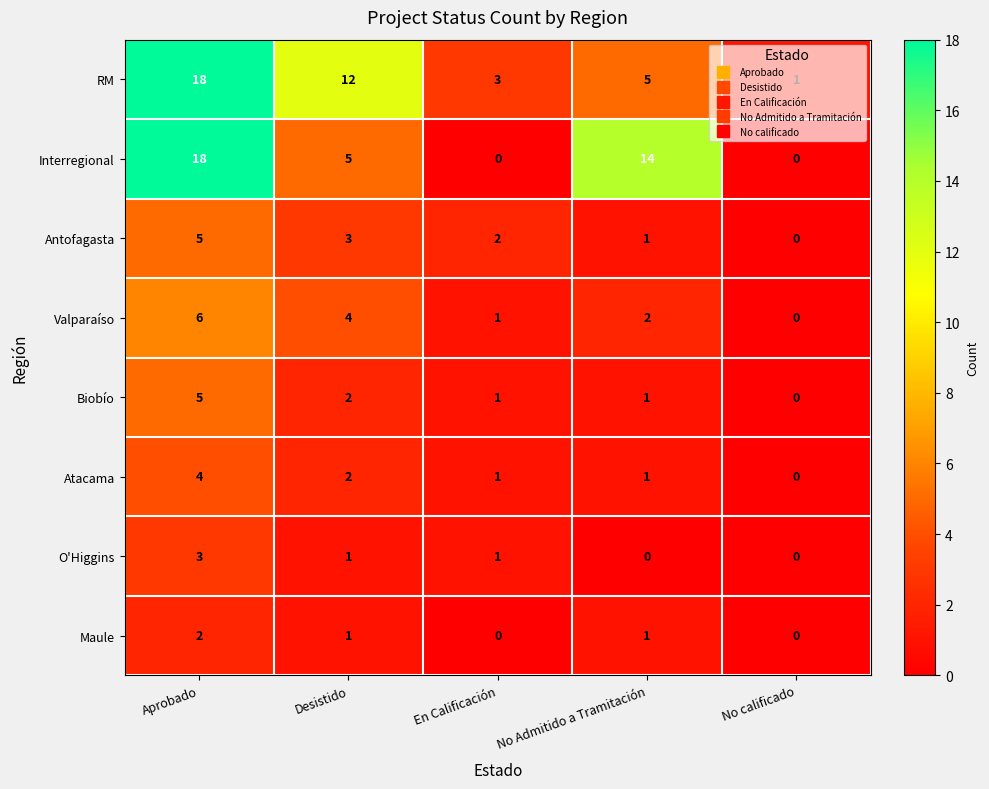

What is the sum of the RM values at Aprobado and No calificado?

19